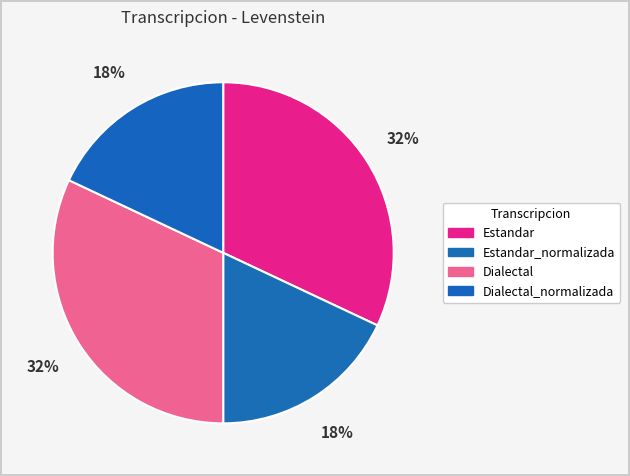

How many slices are in this pie chart?

4